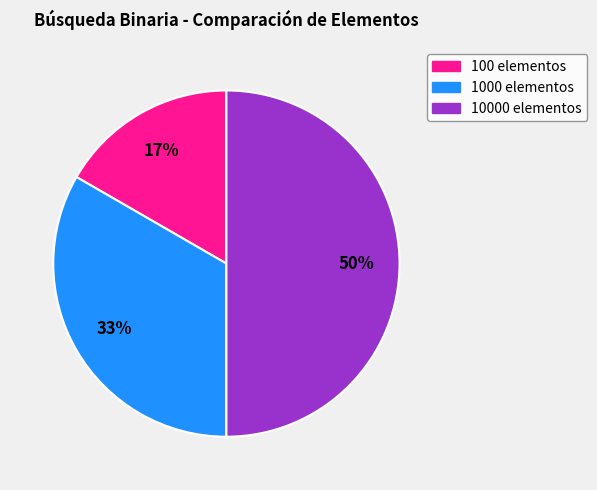

To the nearest percent, what portion does 10000 elementos represent?

50%